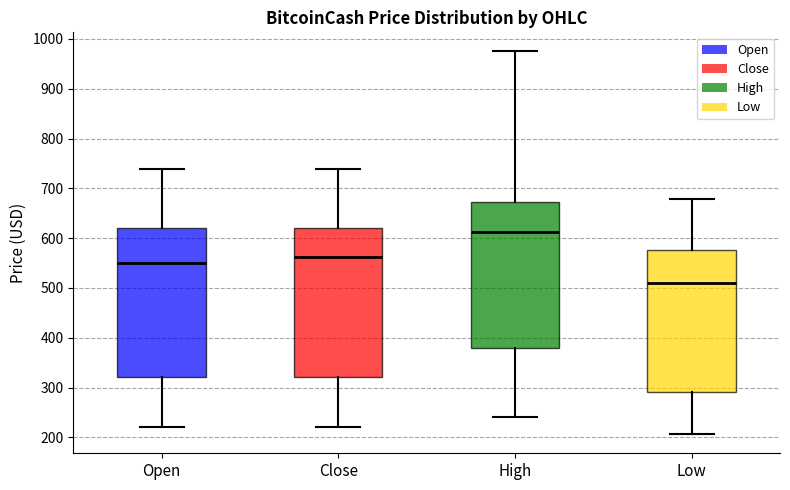

Reading left to right, read every box against the y-axis: the position of its median line, the range the box covers, and the ends of its whiskers. The values are not printed on the chart, so give them approximately, as read against the axis.

Open: median 550, box 320 to 620, whiskers 220 to 740
Close: median 560, box 320 to 620, whiskers 220 to 740
High: median 610, box 380 to 670, whiskers 240 to 970
Low: median 510, box 290 to 580, whiskers 210 to 680